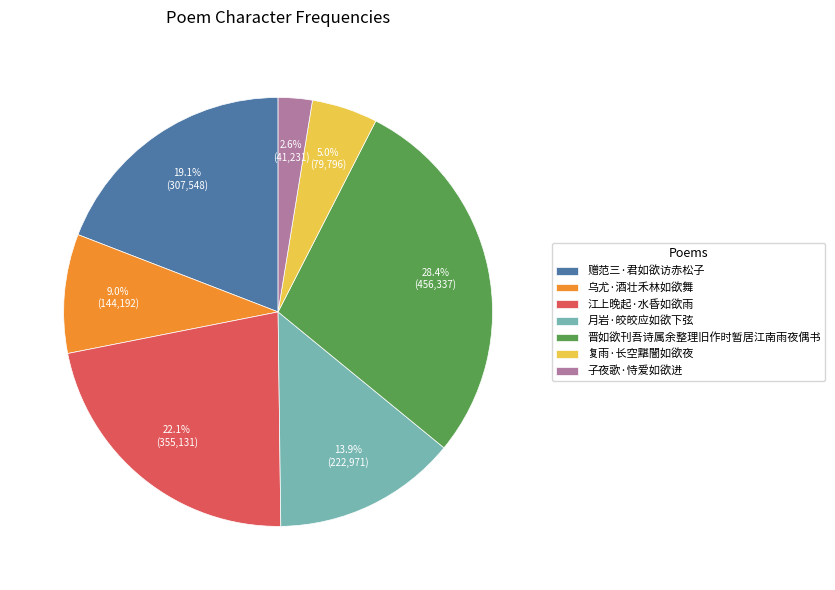

Is there any slice that represents more than half of the pie?

No